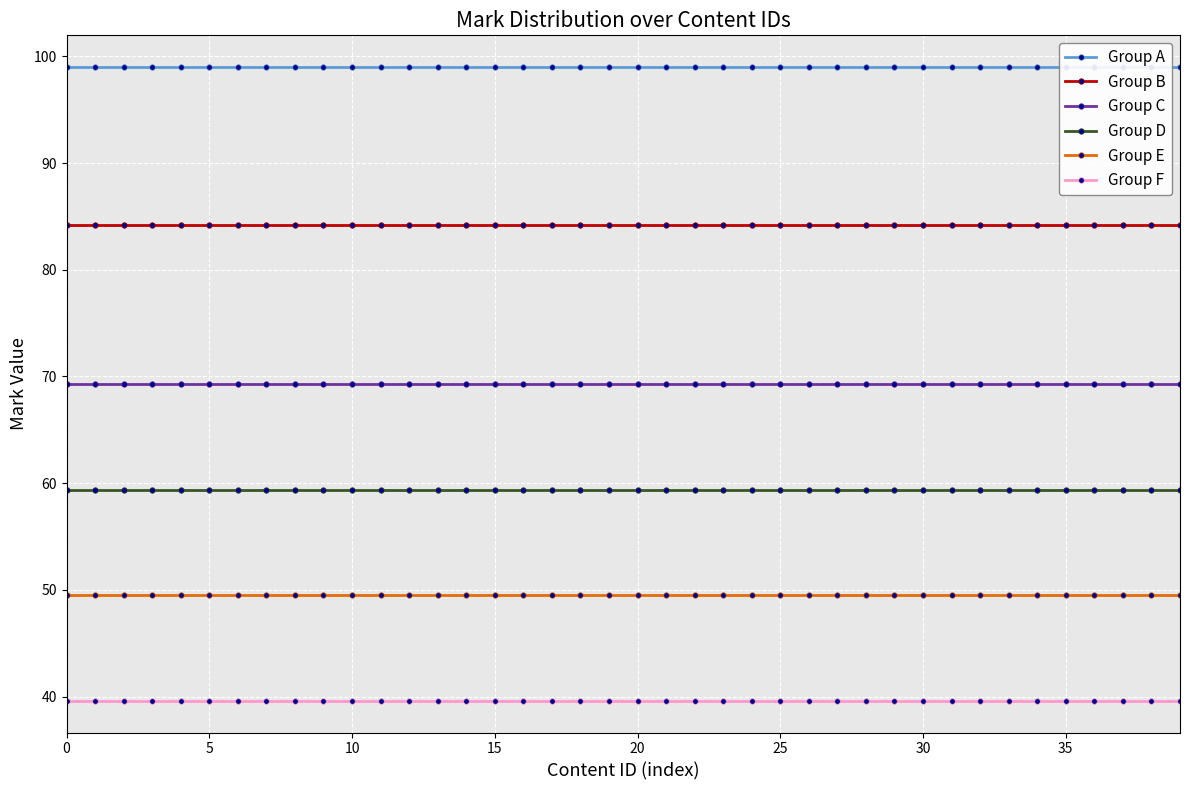

True or false: Group E has a value of 13.7 at 26.

False